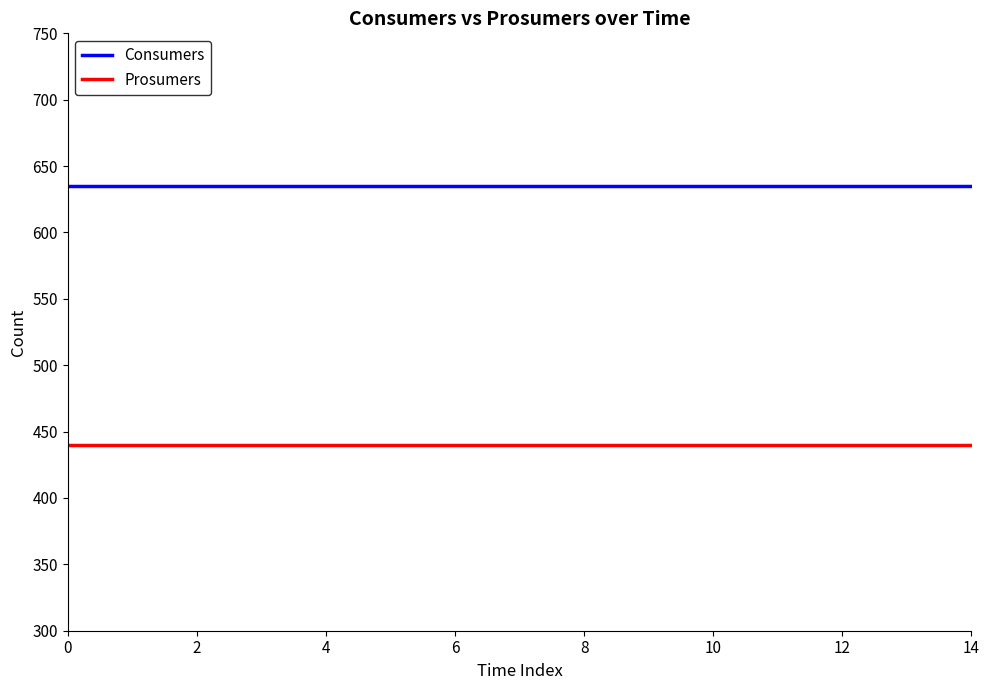

What is the smallest value displayed?

440